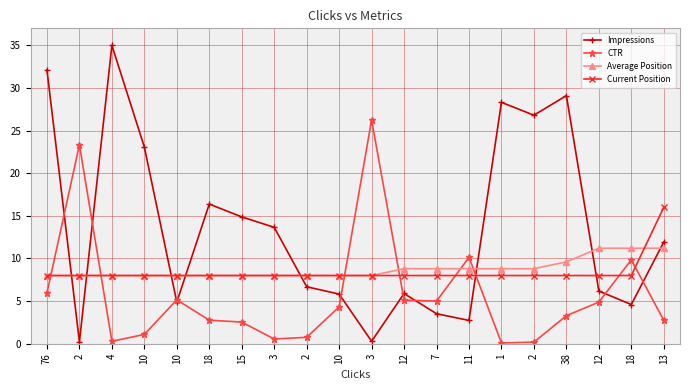

How many distinct data groups are displayed?

4